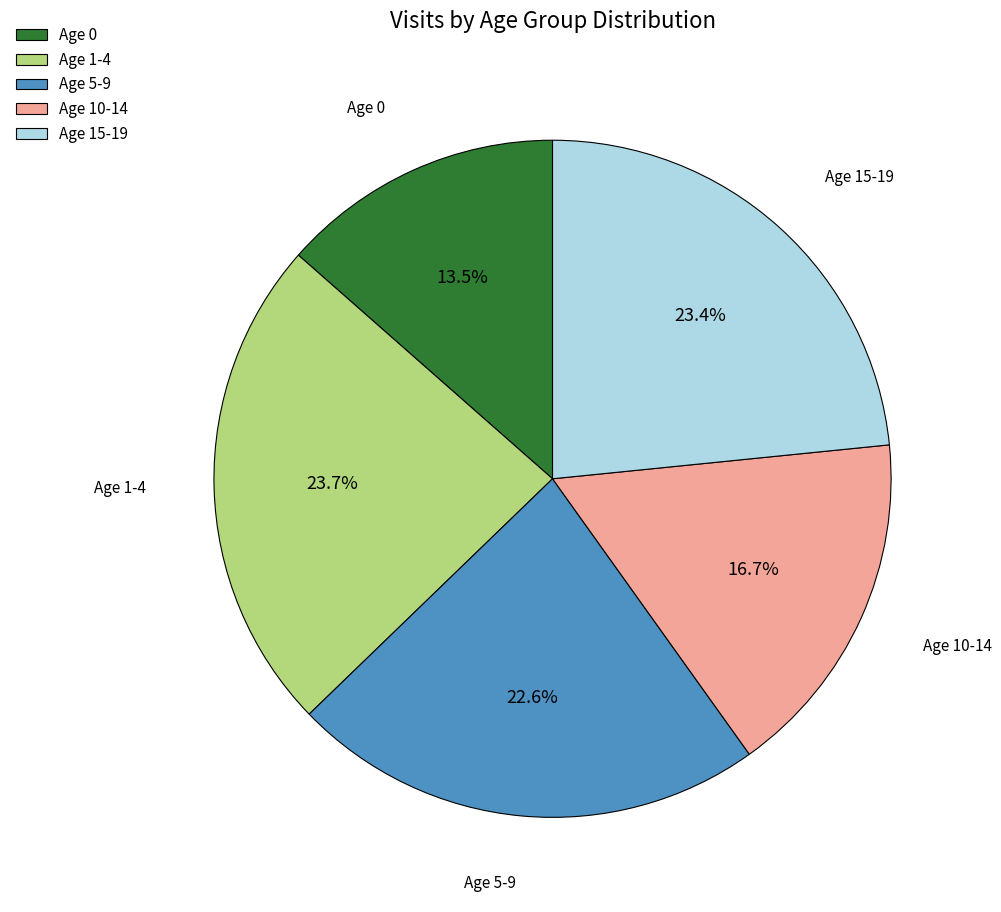

What portion of the pie excludes Age 1-4?

76.3%